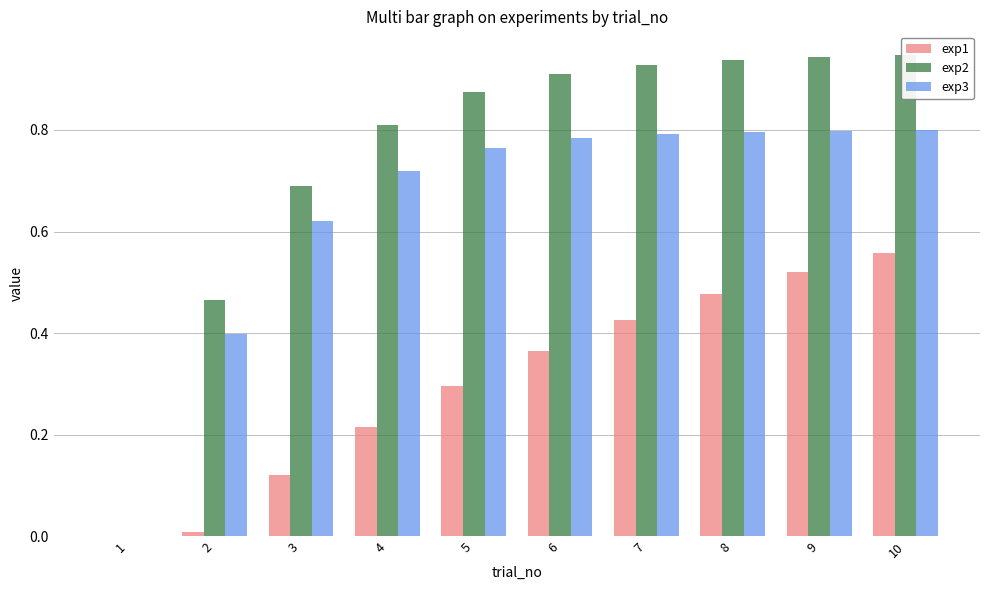

What is the average value of the exp2 series?

0.8